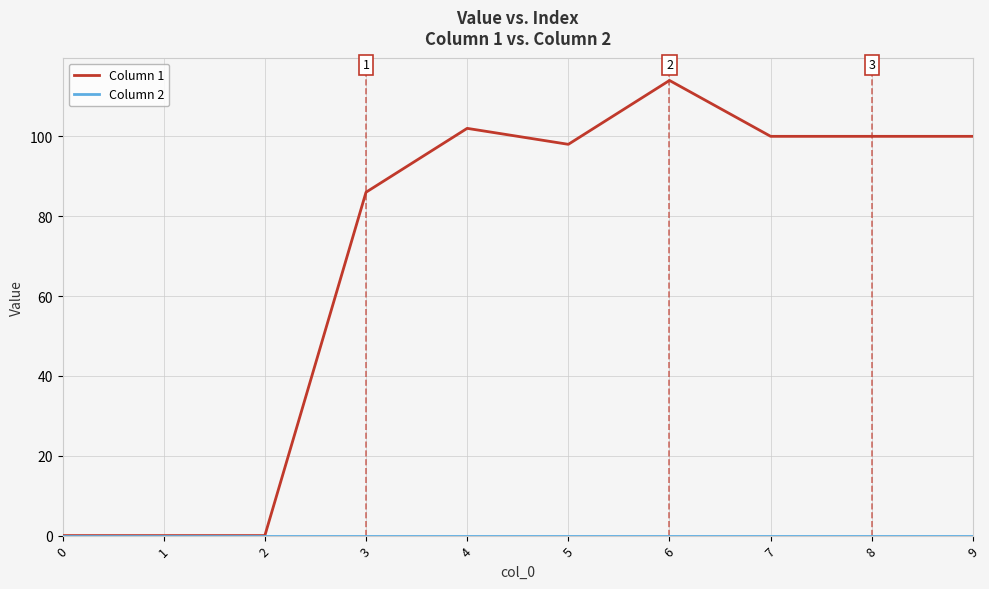

Which series has the widest spread of values?

Column 1